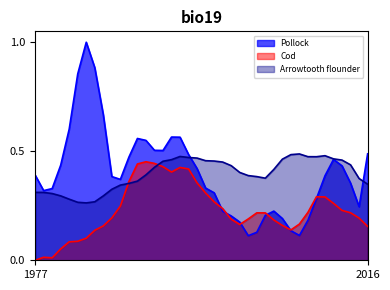

What is the difference between the maximum and minimum values in the Cod series?

0.5